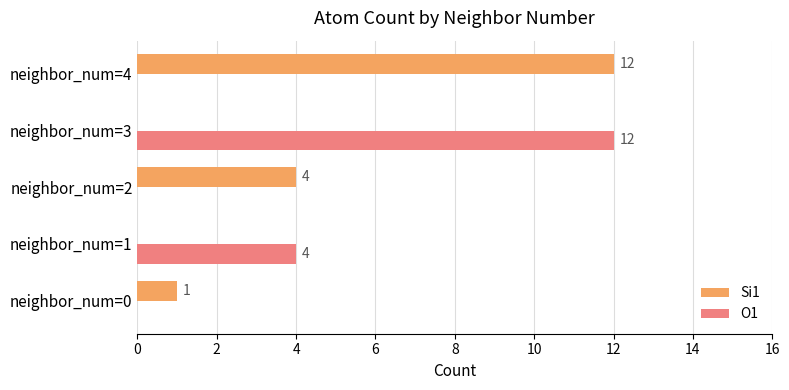

How many distinct data groups are displayed?

2